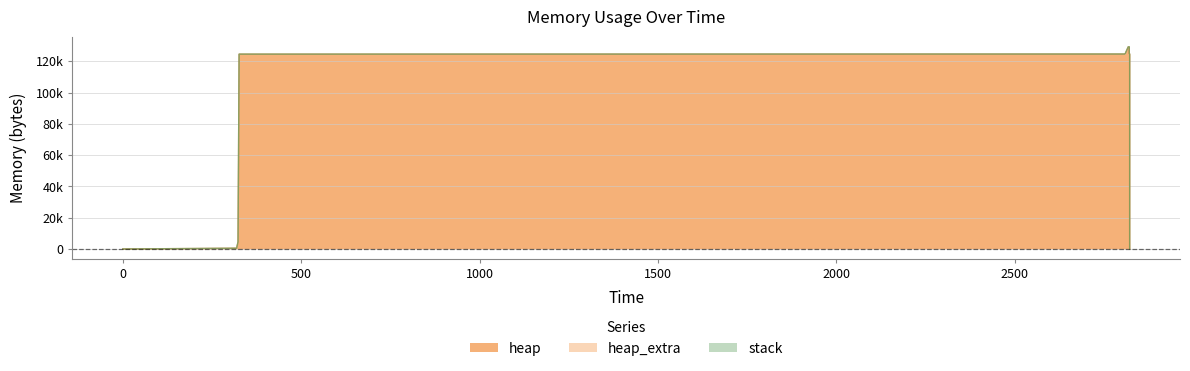

Reading left to right, extract all data points from this chart.

heap: 0=0	319=472	323=4568	326=124568	2808=124618	2810=125090	2818=129186	2821=129186	2821=125090	2822=124618	2822=120522	2822=120050	2822=120000	2822=0
heap_extra: 0=0	319=16	323=24	326=32	2808=54	2810=70	2818=78	2821=78	2821=70	2822=54	2822=46	2822=30	2822=8	2822=0
stack: 0=0	319=0	323=0	326=0	2808=0	2810=0	2818=0	2821=0	2821=0	2822=0	2822=0	2822=0	2822=0	2822=0